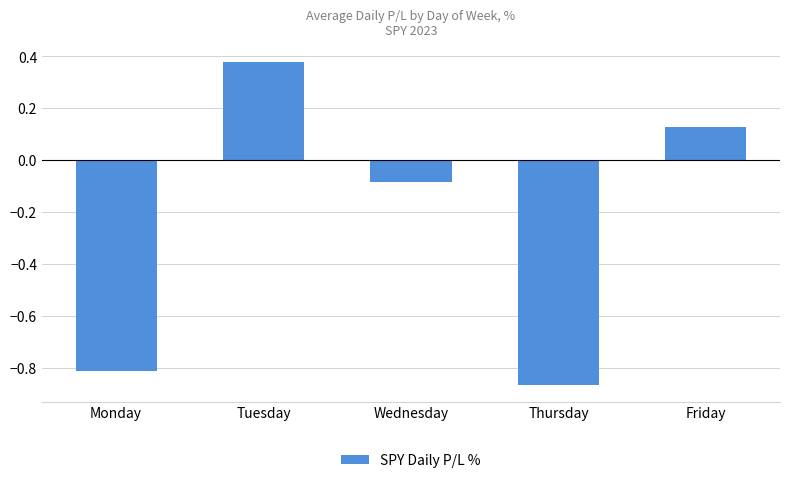

Where is the data nearest to the value 0?

Wednesday